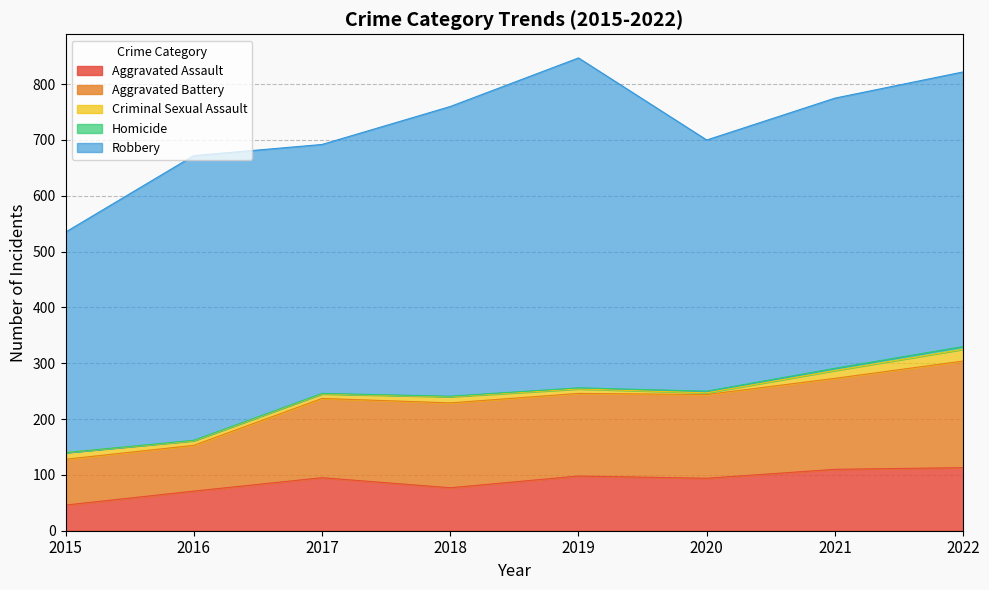

Where is Robbery nearest to the value 493?

2022